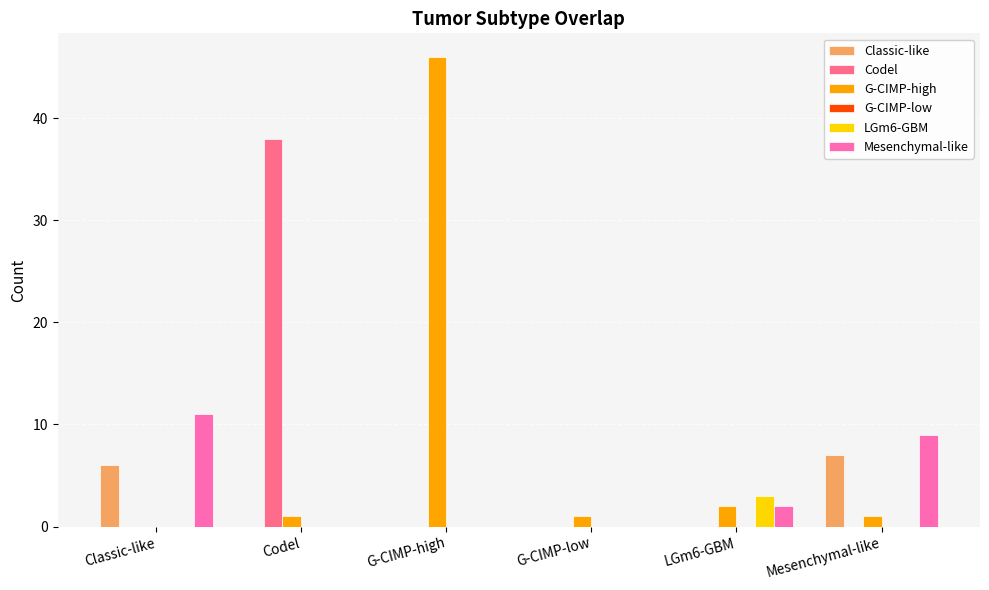

At which label is Mesenchymal-like closest to 5?

LGm6-GBM